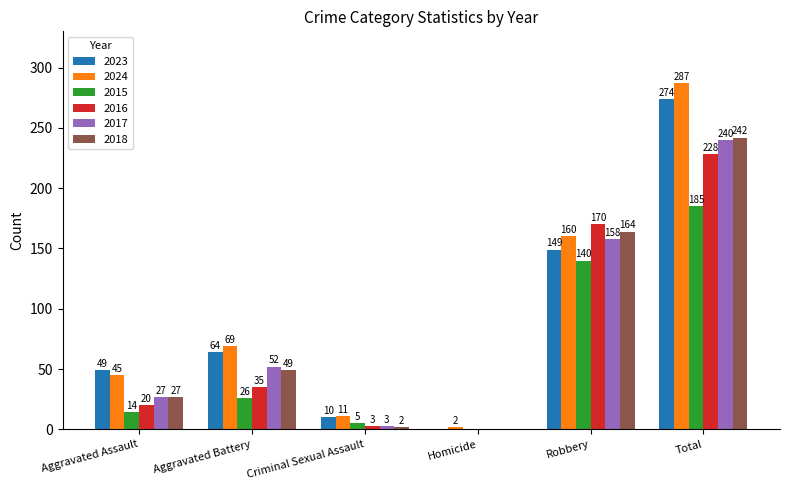

Between Aggravated Assault and Criminal Sexual Assault, which series saw the biggest shift?

2023